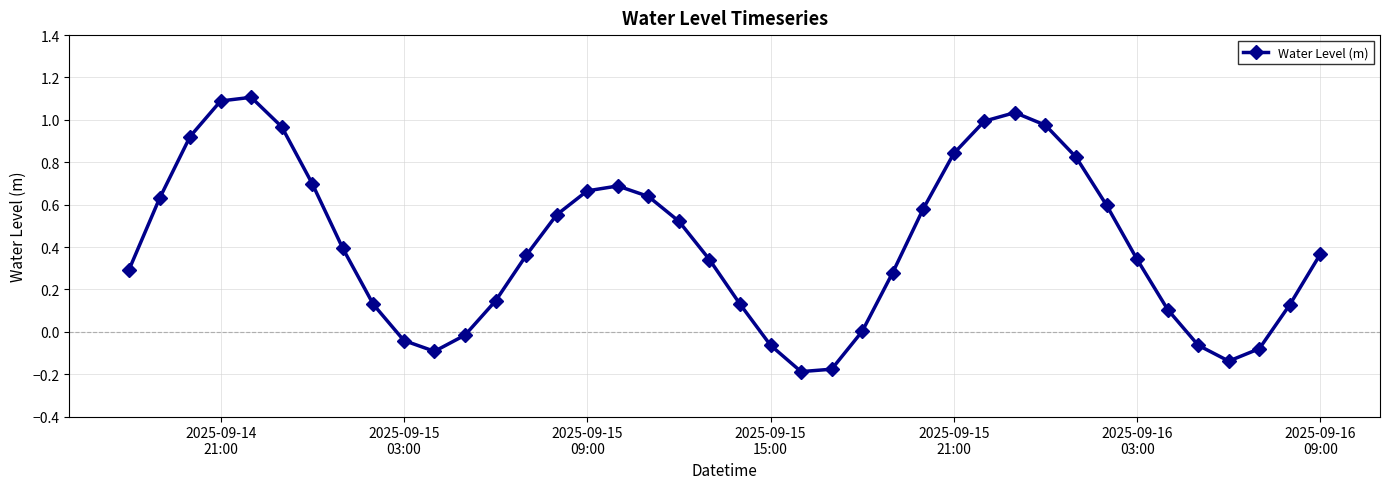

Count the number of categories in the chart.

40